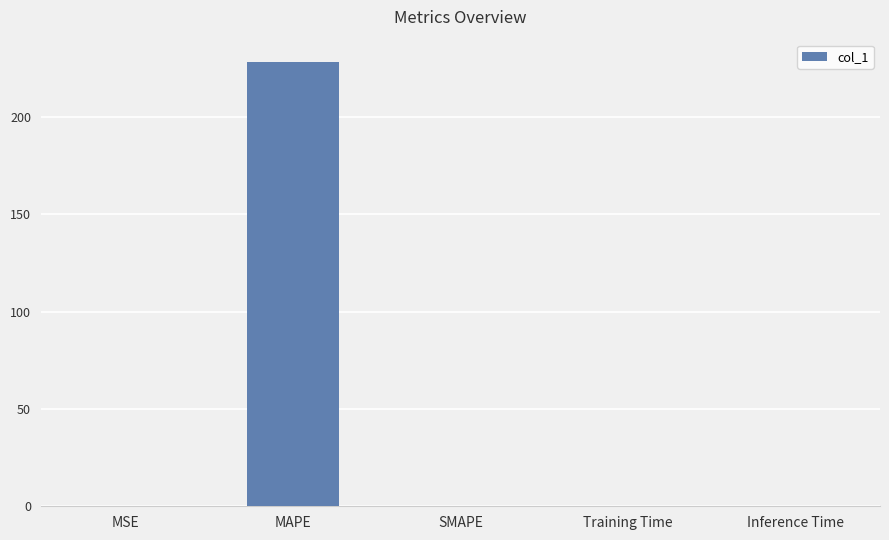

What is the sum of all values?

228.4